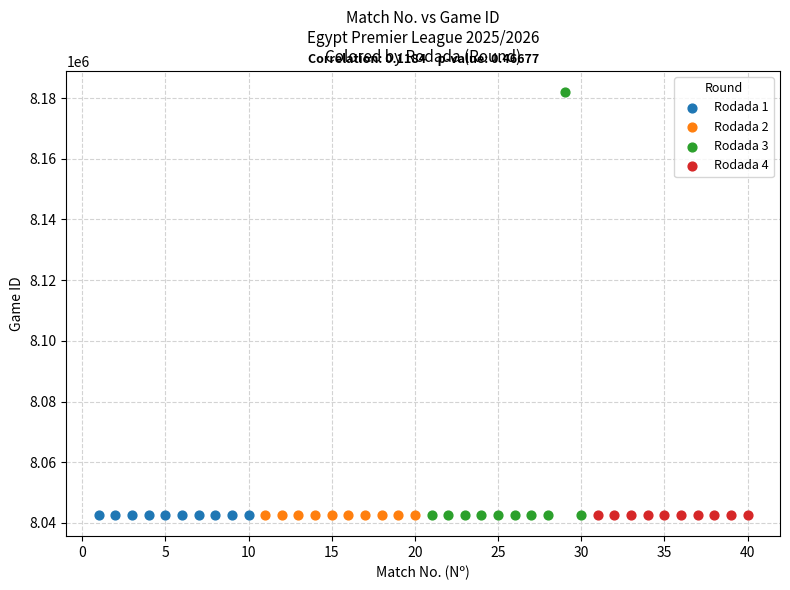

What are all the series names shown in the legend?

Rodada 1, Rodada 2, Rodada 3, Rodada 4